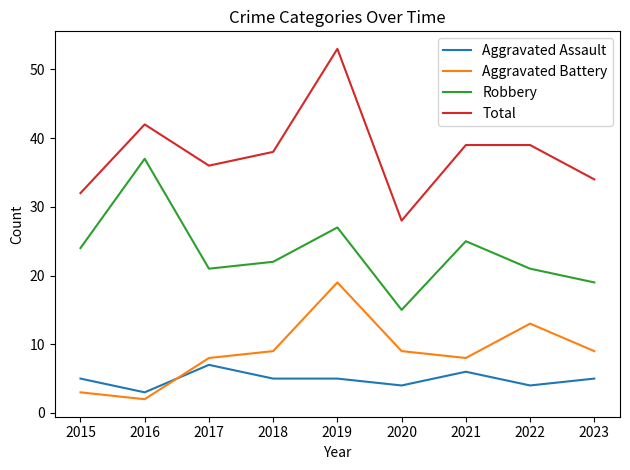

How many lines are shown in the chart?

4